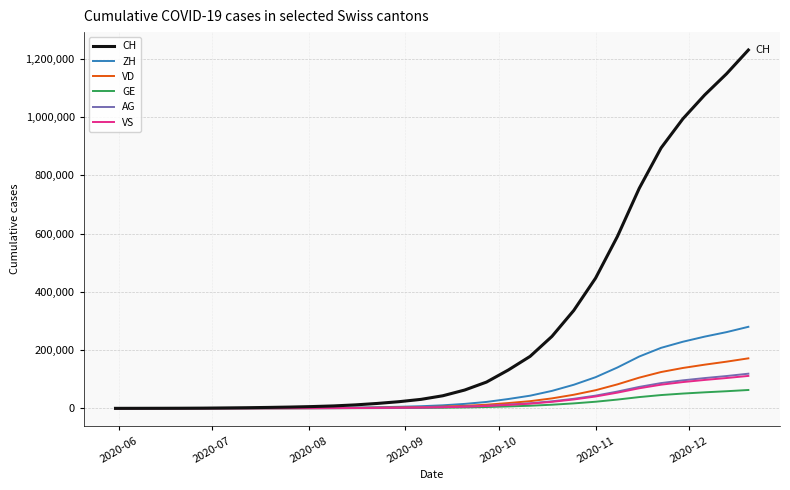

Which series has the widest spread of values?

CH